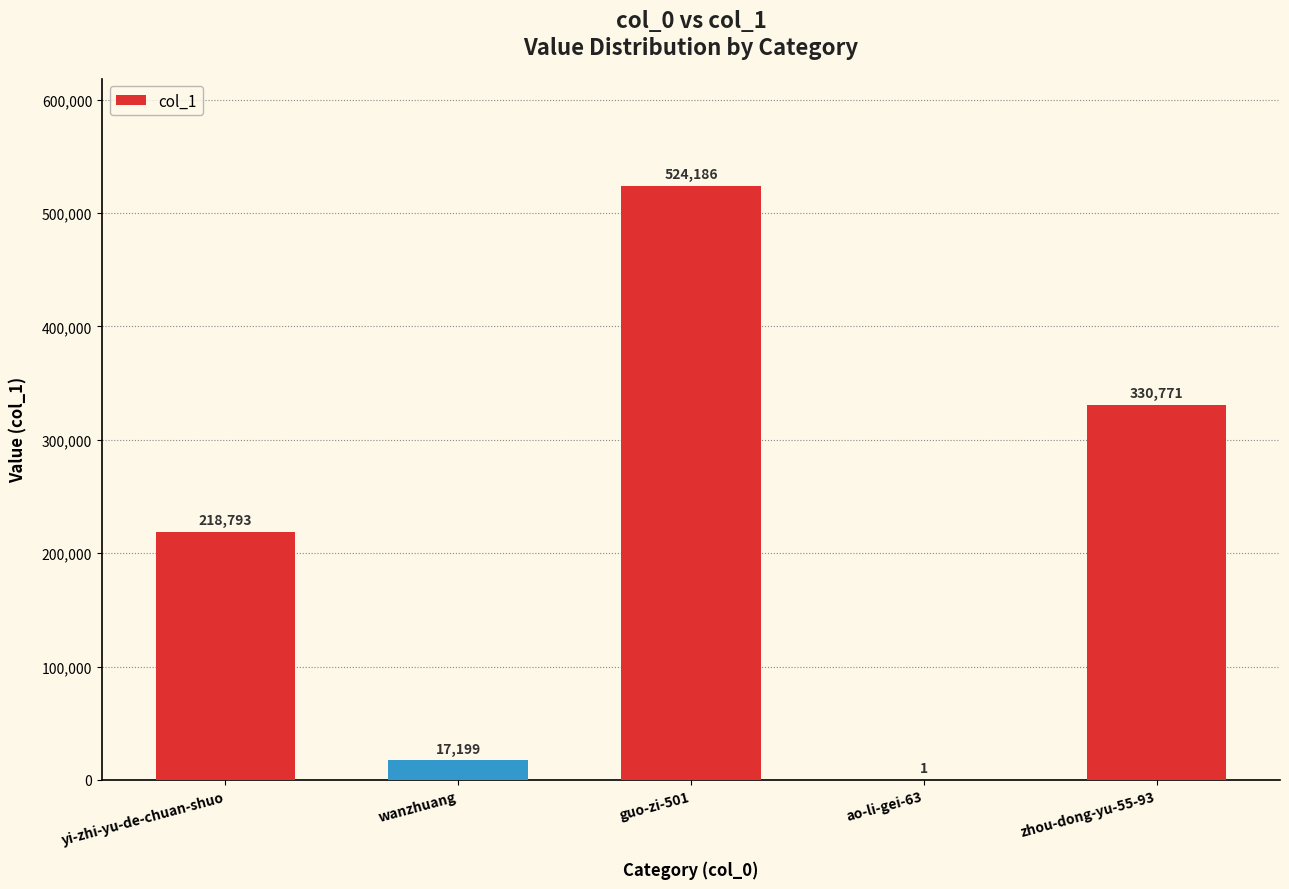

Are the bars grouped side by side (vs. stacked)?

No